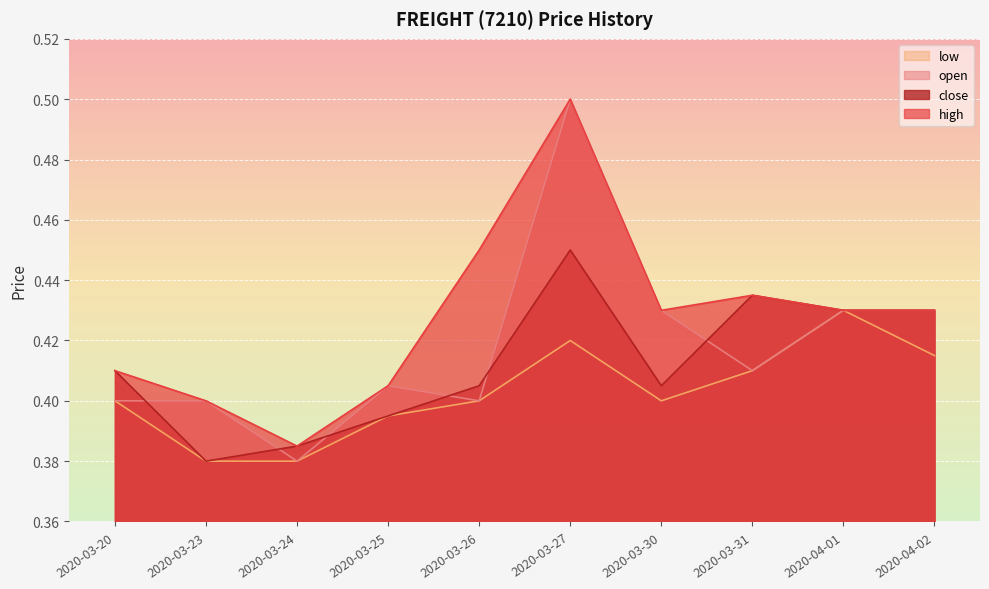

Which series has the widest spread of values?

open